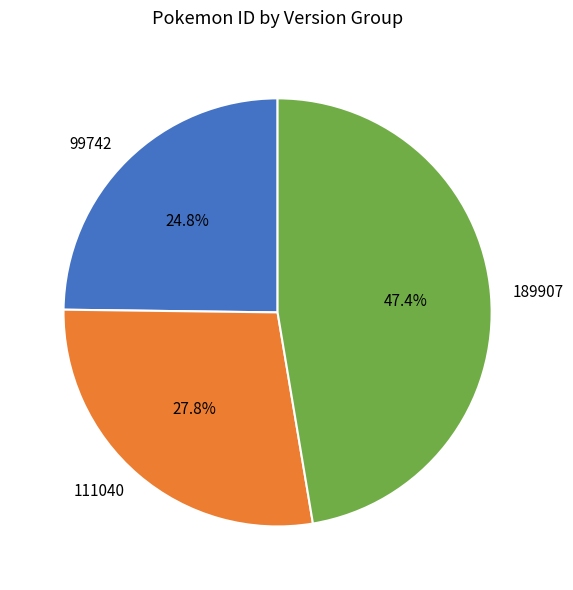

Rank the categories by value from highest to lowest.

189907, 111040, 99742